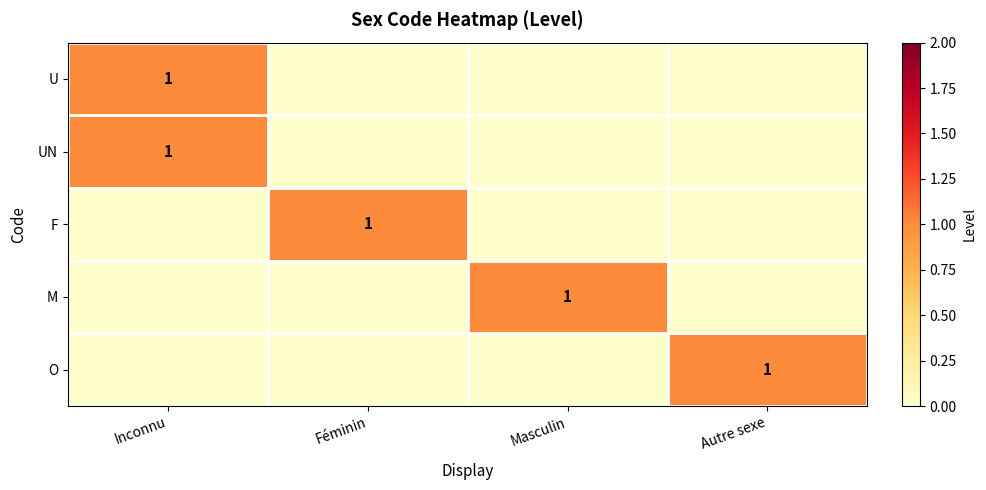

The value of M at Masculin is 0. True or false?

False